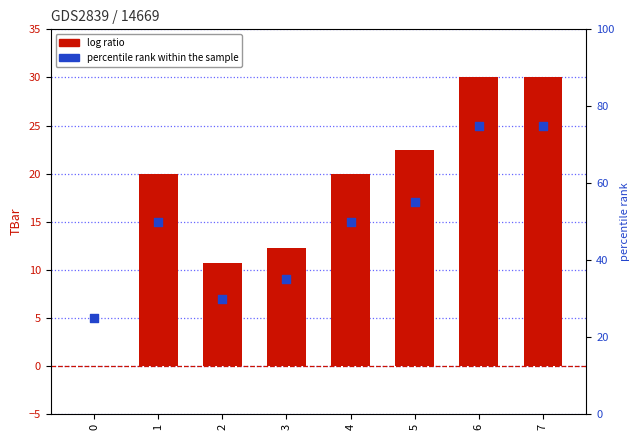

What is the total value across all series at 1?

70.0